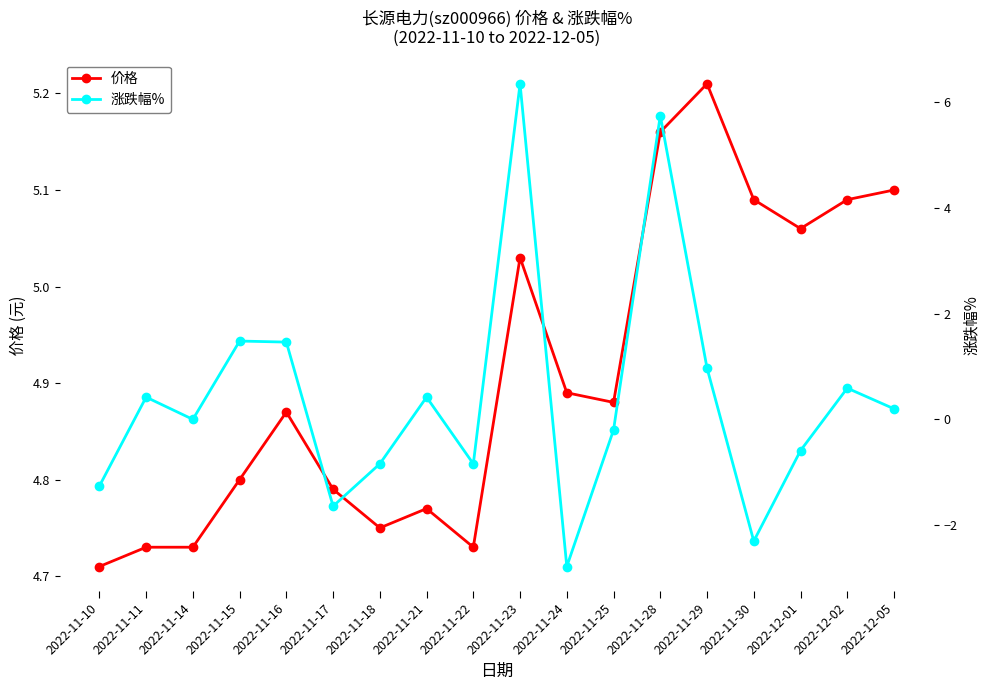

What are all the series names shown in the legend?

价格, 涨跌幅%